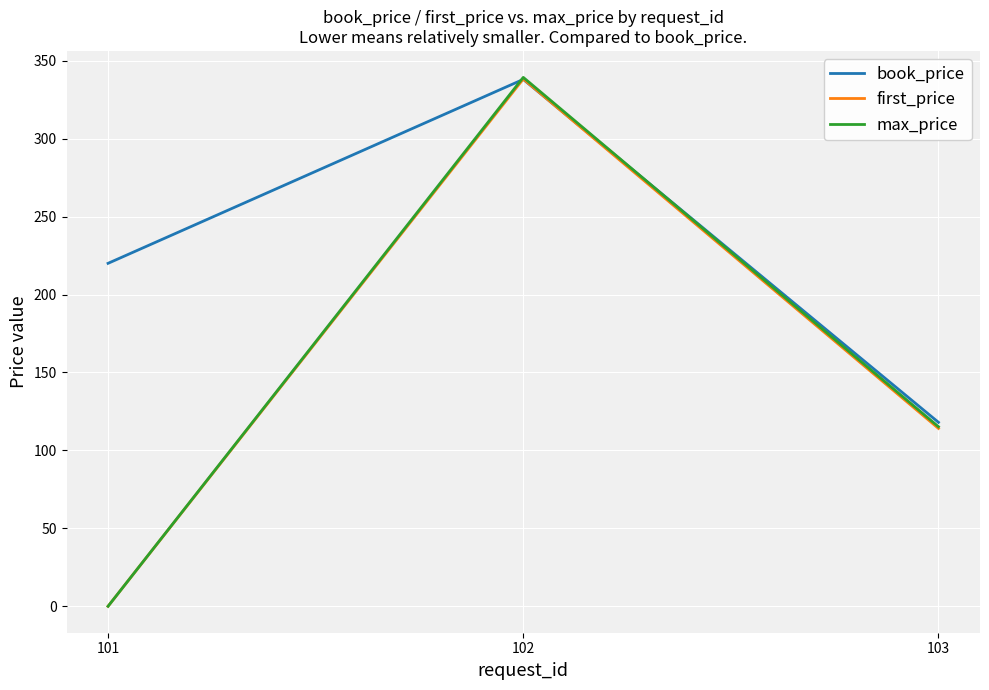

What are all the series names shown in the legend?

book_price, first_price, max_price